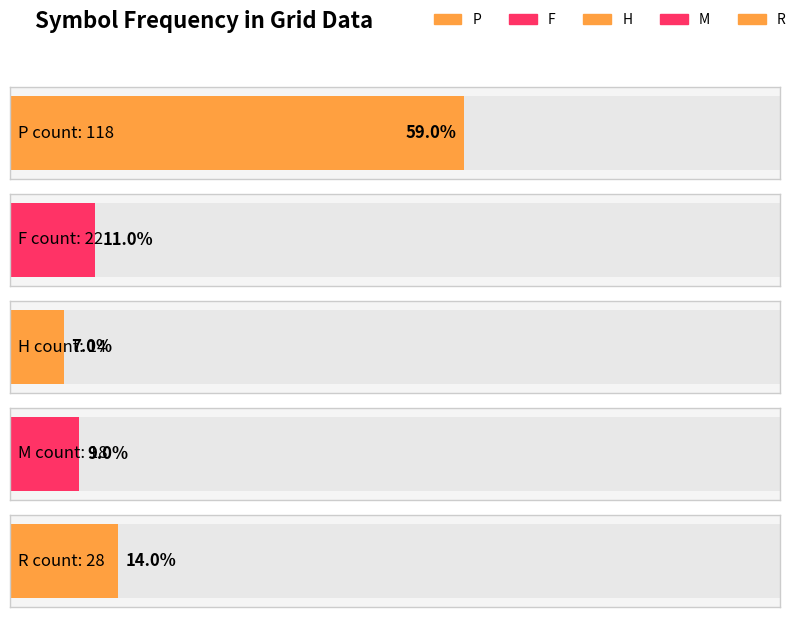

Which has a higher value, P or R?

P